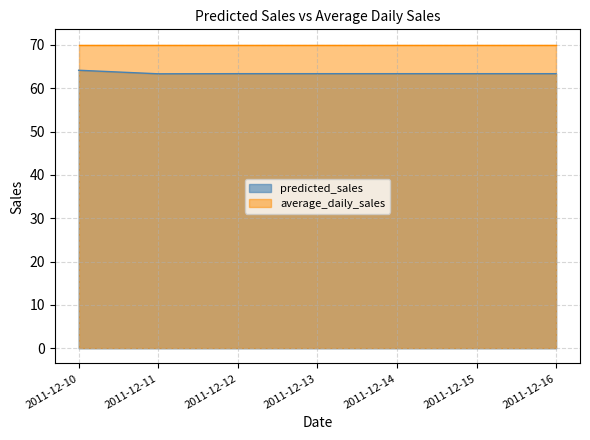

Where is the data nearest to the value 63?

2011-12-11